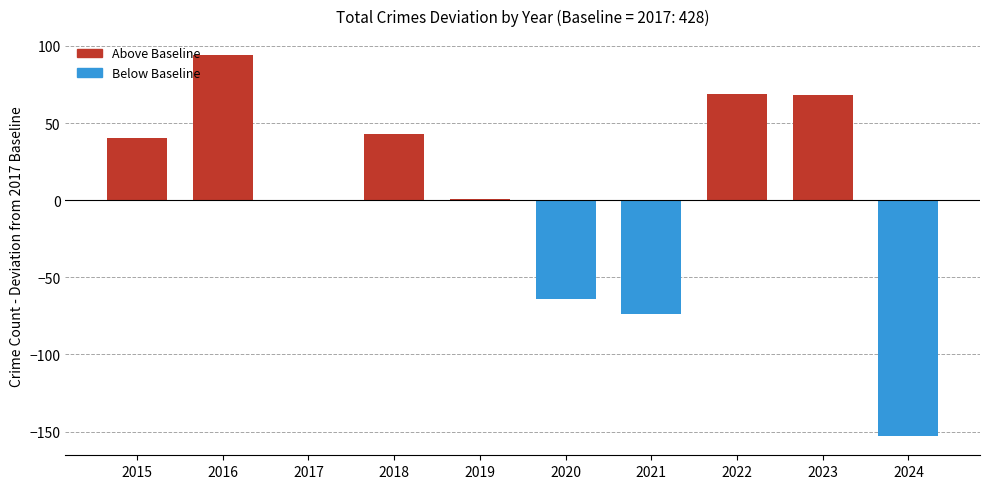

The value at 2023 is 720. True or false?

False